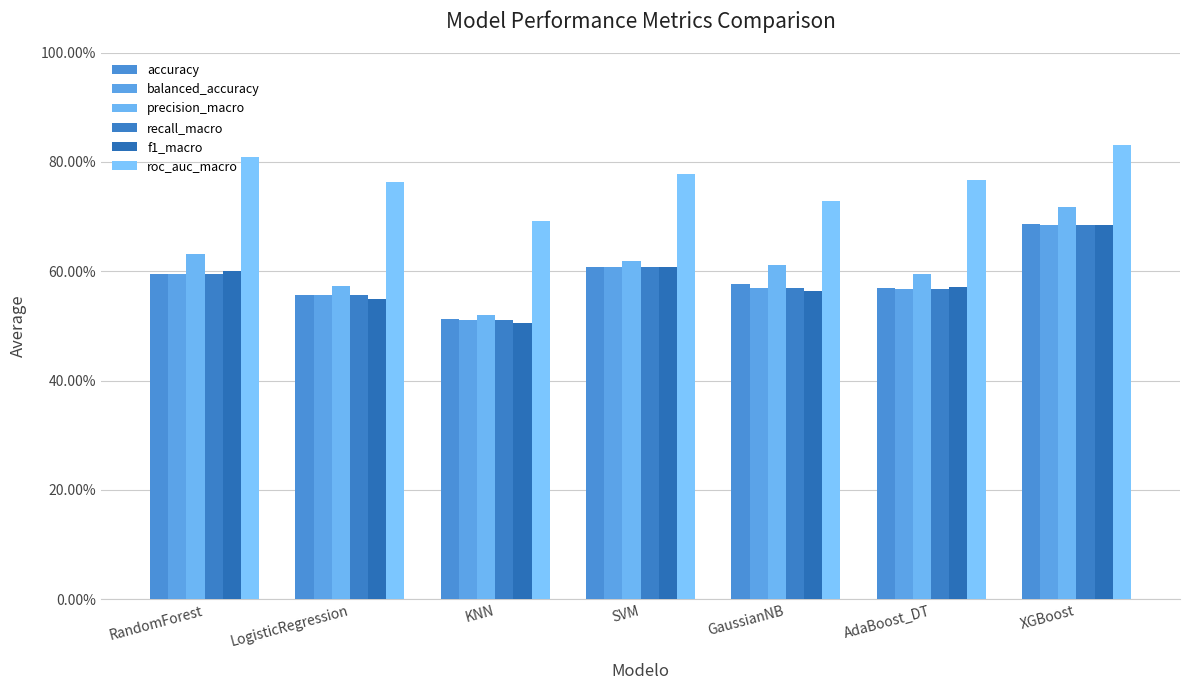

Does the chart contain any negative values?

No